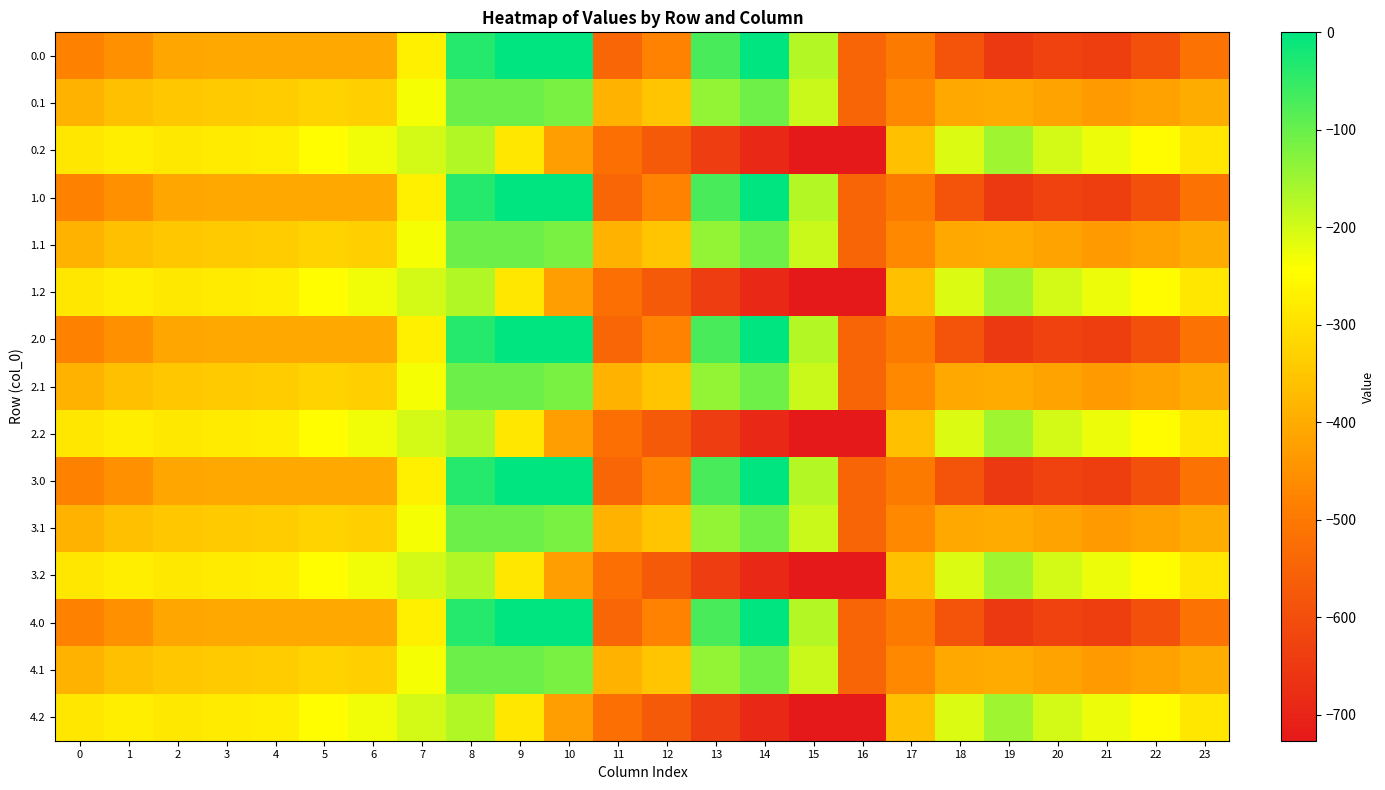

Reading left to right, list all the values displayed in this chart.

0.0: 0=-482.0	1=-449.5	2=-410.3	3=-404.4	4=-404.9	5=-403.8	6=-408.0	7=-270.7	8=-35.0	9=0.0	10=0.0	11=-544.3	12=-477.2	13=-70.2	14=-0.3	15=-172.8	16=-545.4	17=-494.8	18=-586.7	19=-649.2	20=-629.9	21=-638.4	22=-592.3	23=-511.3
0.1: 0=-384.6	1=-361.1	2=-347.9	3=-342.7	4=-339.6	5=-325.7	6=-332.2	7=-234.9	8=-102.3	9=-104.8	10=-114.0	11=-384.7	12=-350.8	13=-141.2	14=-105.5	15=-190.4	16=-547.3	17=-466.6	18=-405.4	19=-400.2	20=-414.5	21=-432.4	22=-419.9	23=-399.4
0.2: 0=-287.1	1=-272.7	2=-285.5	3=-281.0	4=-274.4	5=-245.0	6=-228.8	7=-199.0	8=-169.5	9=-288.5	10=-423.5	11=-520.6	12=-571.2	13=-640.4	14=-687.4	15=-725.8	16=-726.6	17=-362.4	18=-210.0	19=-151.0	20=-199.2	21=-226.4	22=-247.4	23=-287.5
1.0: 0=-482.0	1=-449.5	2=-410.3	3=-404.4	4=-404.9	5=-403.8	6=-408.0	7=-270.7	8=-35.0	9=0.0	10=0.0	11=-544.3	12=-477.2	13=-70.2	14=-0.3	15=-172.8	16=-545.4	17=-494.8	18=-586.7	19=-649.2	20=-629.9	21=-638.4	22=-592.3	23=-511.3
1.1: 0=-384.6	1=-361.1	2=-347.9	3=-342.7	4=-339.6	5=-325.7	6=-332.2	7=-234.9	8=-102.3	9=-104.8	10=-114.0	11=-384.7	12=-350.8	13=-141.2	14=-105.5	15=-190.4	16=-547.3	17=-466.6	18=-405.4	19=-400.2	20=-414.5	21=-432.4	22=-419.9	23=-399.4
1.2: 0=-287.1	1=-272.7	2=-285.5	3=-281.0	4=-274.4	5=-245.0	6=-228.8	7=-199.0	8=-169.5	9=-288.5	10=-423.5	11=-520.6	12=-571.2	13=-640.4	14=-687.4	15=-725.8	16=-726.6	17=-362.4	18=-210.0	19=-151.0	20=-199.2	21=-226.4	22=-247.4	23=-287.5
2.0: 0=-482.0	1=-449.5	2=-410.3	3=-404.4	4=-404.9	5=-403.8	6=-408.0	7=-270.7	8=-35.0	9=0.0	10=0.0	11=-544.3	12=-477.2	13=-70.2	14=-0.3	15=-172.8	16=-545.4	17=-494.8	18=-586.7	19=-649.2	20=-629.9	21=-638.4	22=-592.3	23=-511.3
2.1: 0=-384.6	1=-361.1	2=-347.9	3=-342.7	4=-339.6	5=-325.7	6=-332.2	7=-234.9	8=-102.3	9=-104.8	10=-114.0	11=-384.7	12=-350.8	13=-141.2	14=-105.5	15=-190.4	16=-547.3	17=-466.6	18=-405.4	19=-400.2	20=-414.5	21=-432.4	22=-419.9	23=-399.4
2.2: 0=-287.1	1=-272.7	2=-285.5	3=-281.0	4=-274.4	5=-245.0	6=-228.8	7=-199.0	8=-169.5	9=-288.5	10=-423.5	11=-520.6	12=-571.2	13=-640.4	14=-687.4	15=-725.8	16=-726.6	17=-362.4	18=-210.0	19=-151.0	20=-199.2	21=-226.4	22=-247.4	23=-287.5
3.0: 0=-482.0	1=-449.5	2=-410.3	3=-404.4	4=-404.9	5=-403.8	6=-408.0	7=-270.7	8=-35.0	9=0.0	10=0.0	11=-544.3	12=-477.2	13=-70.2	14=-0.3	15=-172.8	16=-545.4	17=-494.8	18=-586.7	19=-649.2	20=-629.9	21=-638.4	22=-592.3	23=-511.3
3.1: 0=-384.6	1=-361.1	2=-347.9	3=-342.7	4=-339.6	5=-325.7	6=-332.2	7=-234.9	8=-102.3	9=-104.8	10=-114.0	11=-384.7	12=-350.8	13=-141.2	14=-105.5	15=-190.4	16=-547.3	17=-466.6	18=-405.4	19=-400.2	20=-414.5	21=-432.4	22=-419.9	23=-399.4
3.2: 0=-287.1	1=-272.7	2=-285.5	3=-281.0	4=-274.4	5=-245.0	6=-228.8	7=-199.0	8=-169.5	9=-288.5	10=-423.5	11=-520.6	12=-571.2	13=-640.4	14=-687.4	15=-725.8	16=-726.6	17=-362.4	18=-210.0	19=-151.0	20=-199.2	21=-226.4	22=-247.4	23=-287.5
4.0: 0=-482.0	1=-449.5	2=-410.3	3=-404.4	4=-404.9	5=-403.8	6=-408.0	7=-270.7	8=-35.0	9=0.0	10=0.0	11=-544.3	12=-477.2	13=-70.2	14=-0.3	15=-172.8	16=-545.4	17=-494.8	18=-586.7	19=-649.2	20=-629.9	21=-638.4	22=-592.3	23=-511.3
4.1: 0=-384.6	1=-361.1	2=-347.9	3=-342.7	4=-339.6	5=-325.7	6=-332.2	7=-234.9	8=-102.3	9=-104.8	10=-114.0	11=-384.7	12=-350.8	13=-141.2	14=-105.5	15=-190.4	16=-547.3	17=-466.6	18=-405.4	19=-400.2	20=-414.5	21=-432.4	22=-419.9	23=-399.4
4.2: 0=-287.1	1=-272.7	2=-285.5	3=-281.0	4=-274.4	5=-245.0	6=-228.8	7=-199.0	8=-169.5	9=-288.5	10=-423.5	11=-520.6	12=-571.2	13=-640.4	14=-687.4	15=-725.8	16=-726.6	17=-362.4	18=-210.0	19=-151.0	20=-199.2	21=-226.4	22=-247.4	23=-287.5